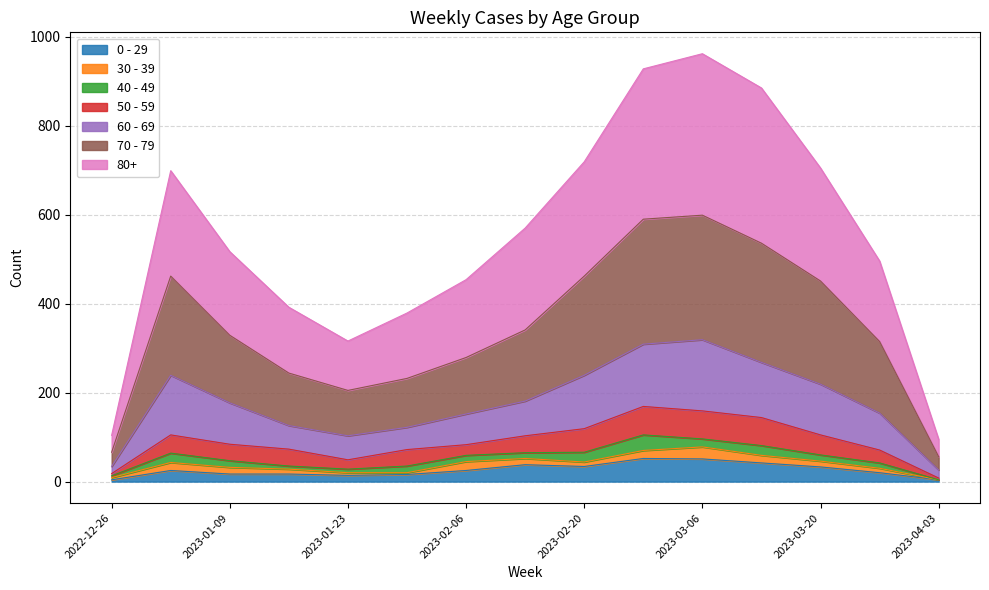

How many data points in 70 - 79 are less than 517?

7